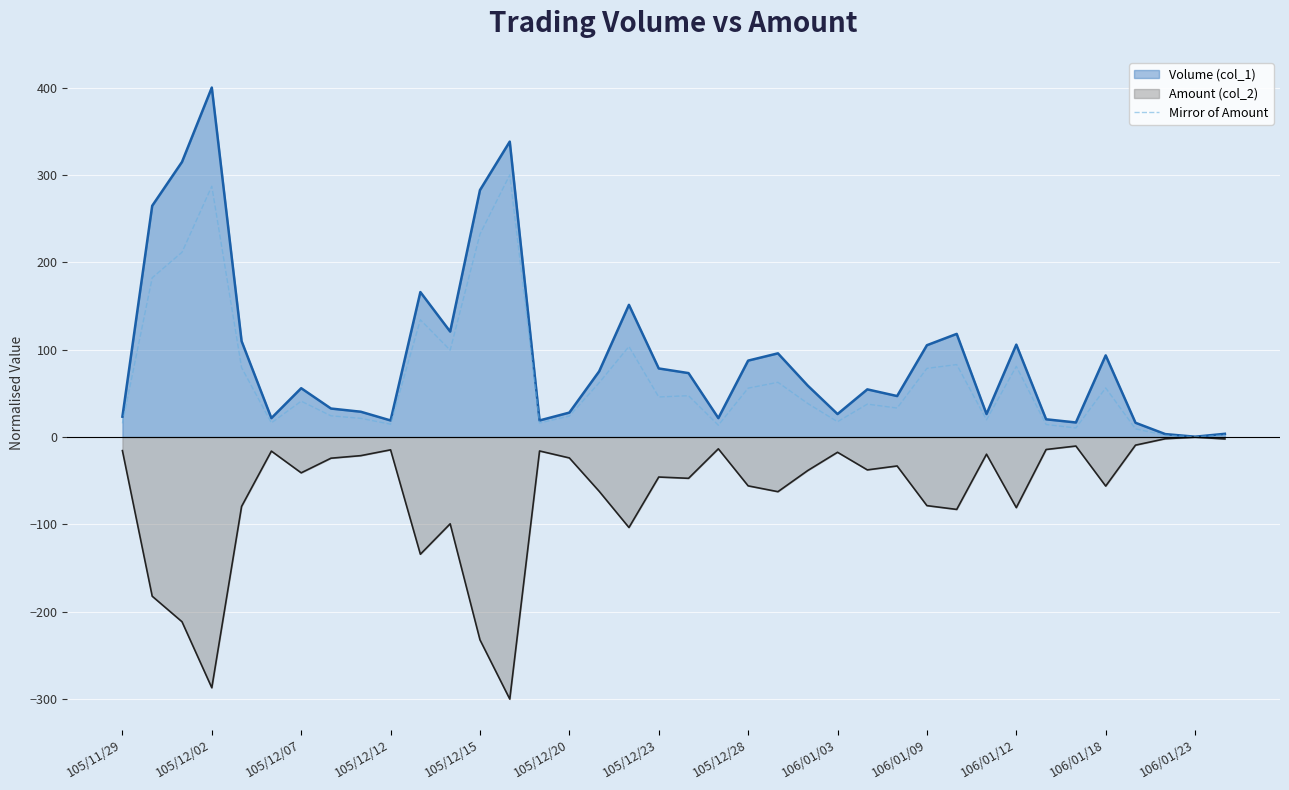

What position from the left is 14?

15